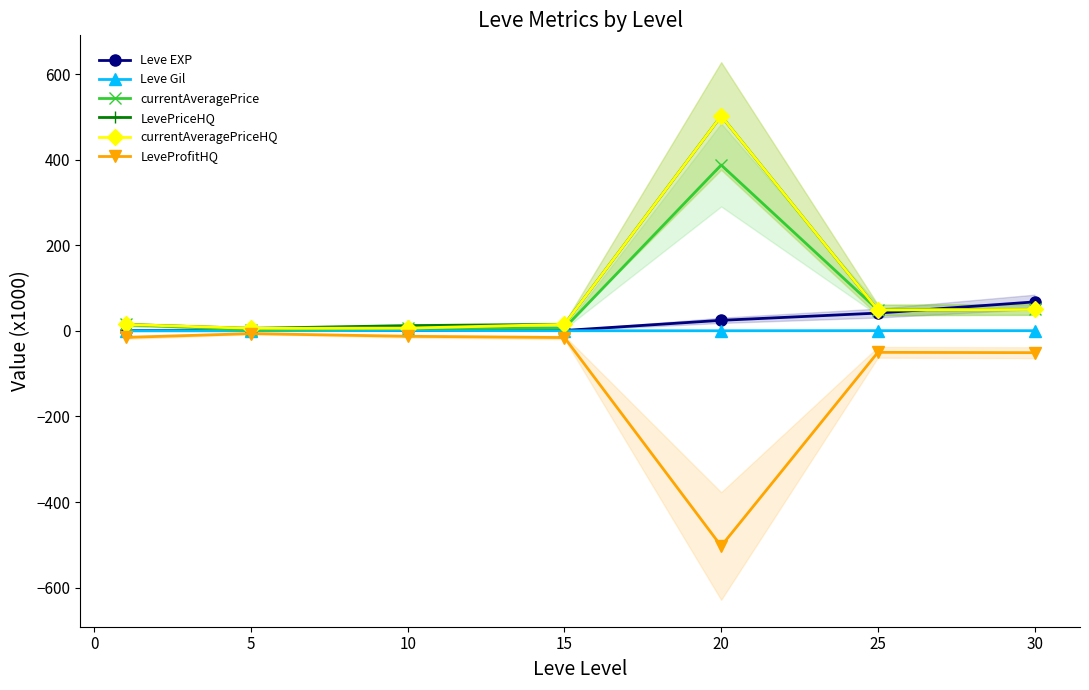

True or false: currentAveragePriceHQ and Leve EXP cross at least once.

True